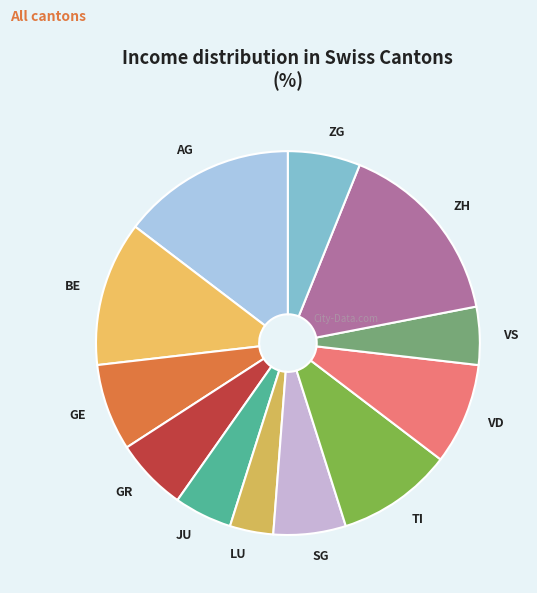

Approximately how many times larger is the value at SG compared to ZG?

1.0